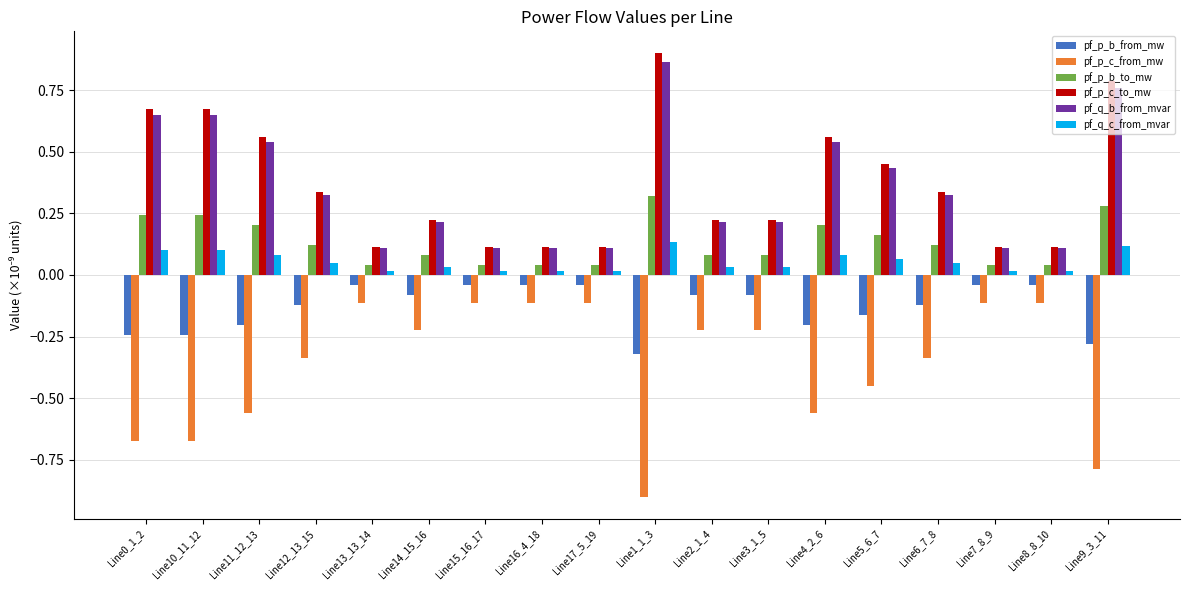

At which category is the sum across all series the highest?

Line1_1_3